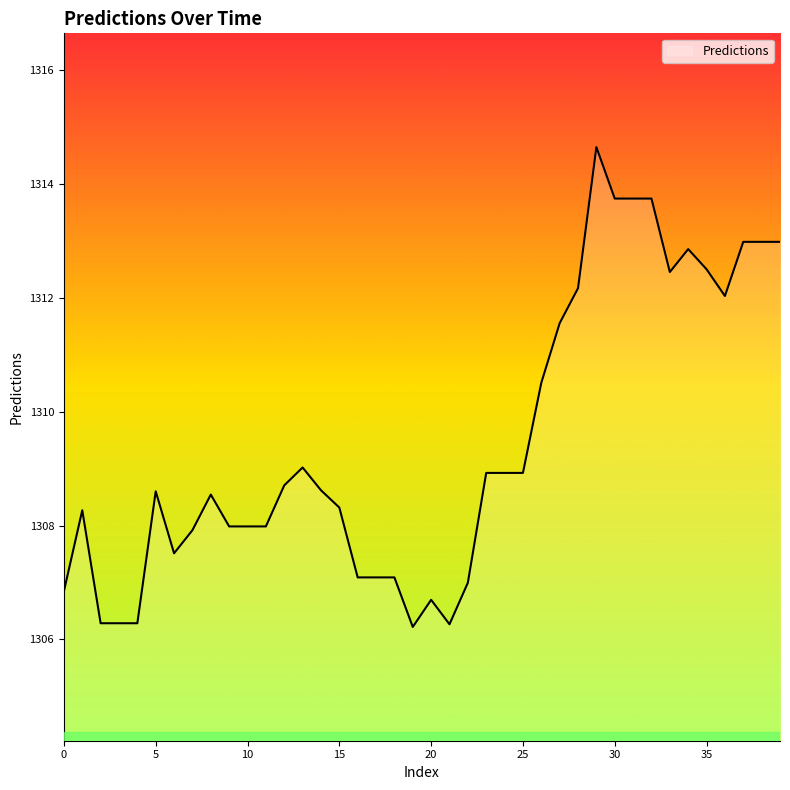

What is the difference between the maximum and minimum values?

8.4